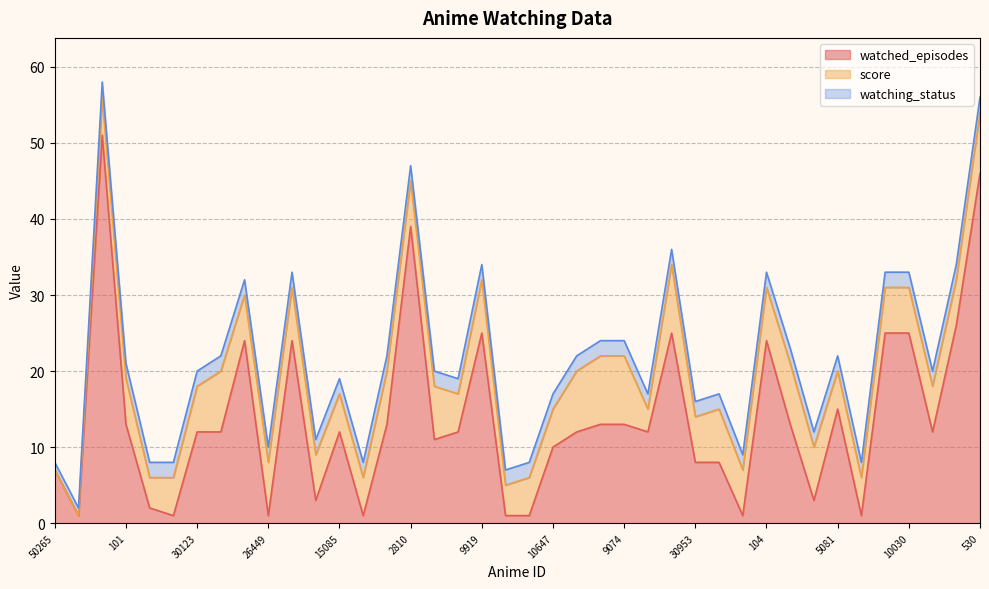

What is the maximum value for watched_episodes?

51